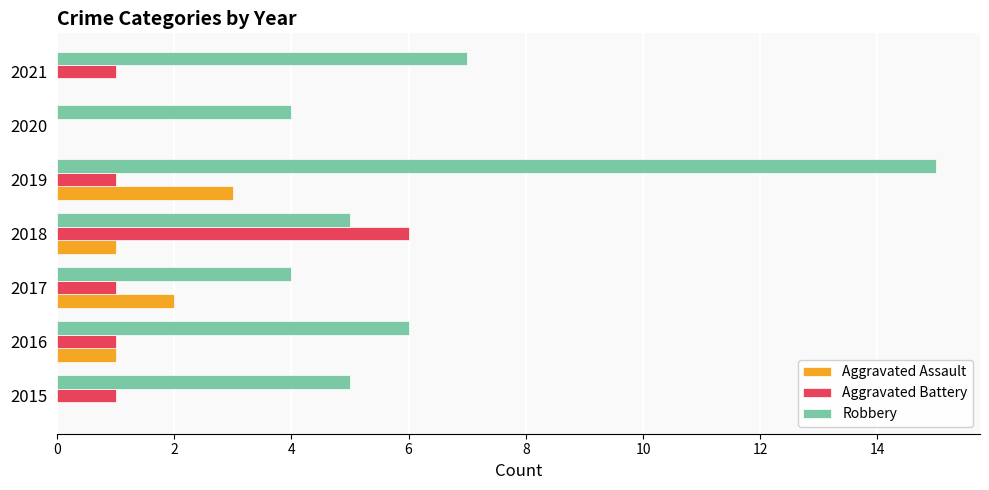

The Robbery series shows 3 at 2015. True or false?

False